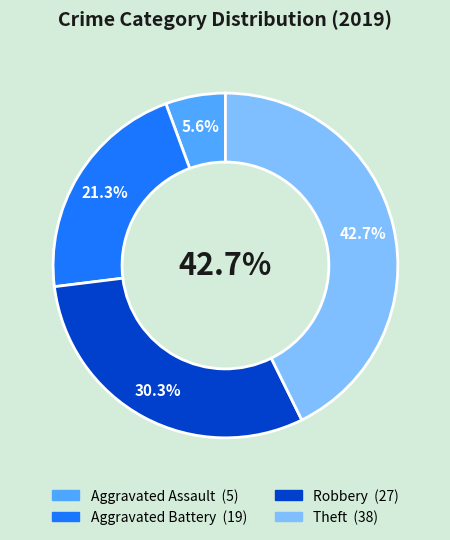

How many slices are in this pie chart?

4